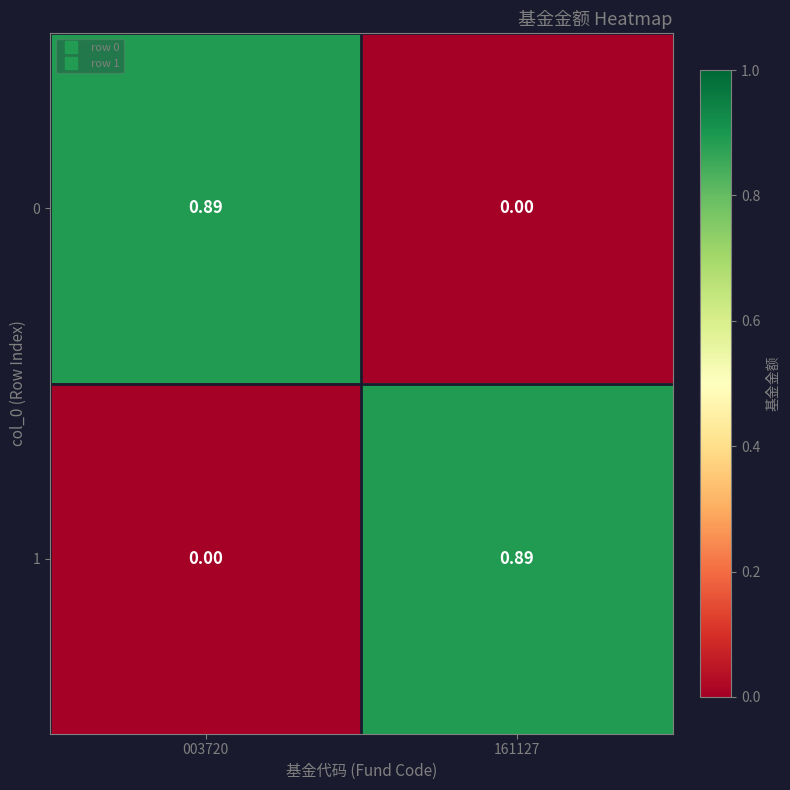

How many data points does each series have?

2